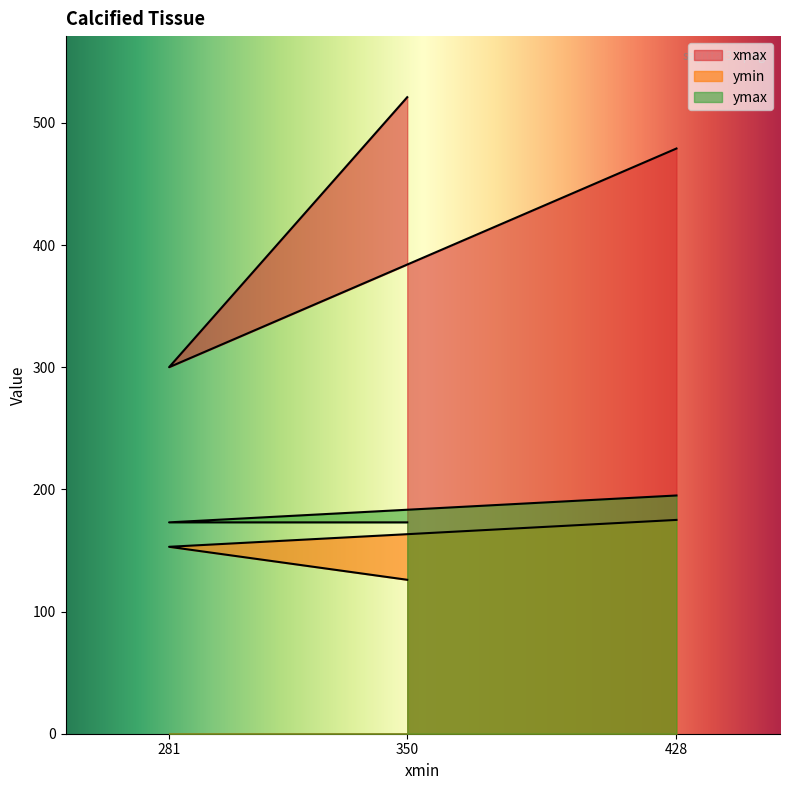

True or false: ymin has a value of 83 at 350.

False